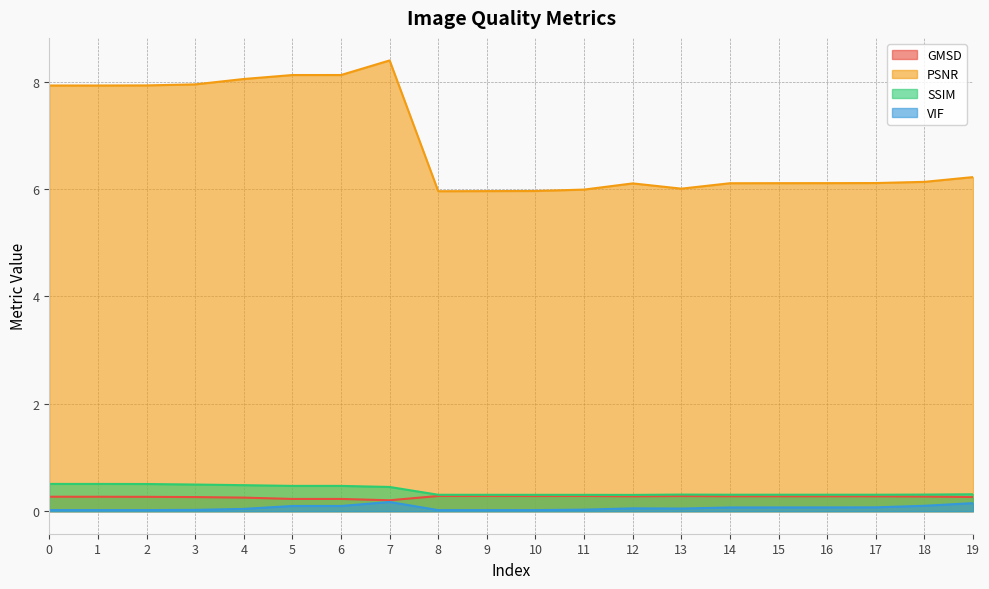

Which series has the largest total across all categories?

PSNR